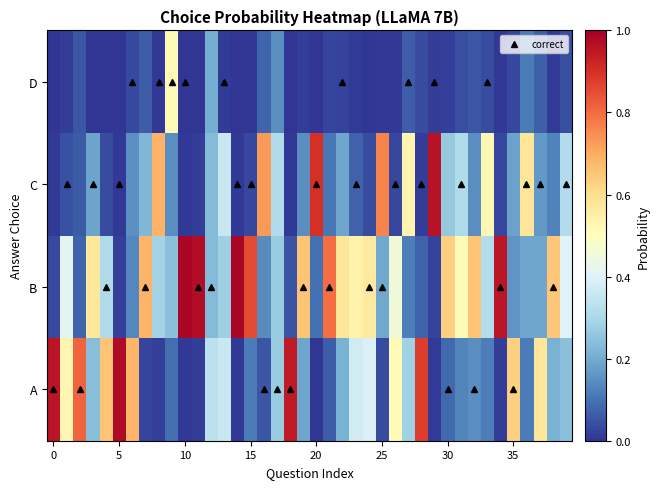

At which category is the sum across all series the highest?

37